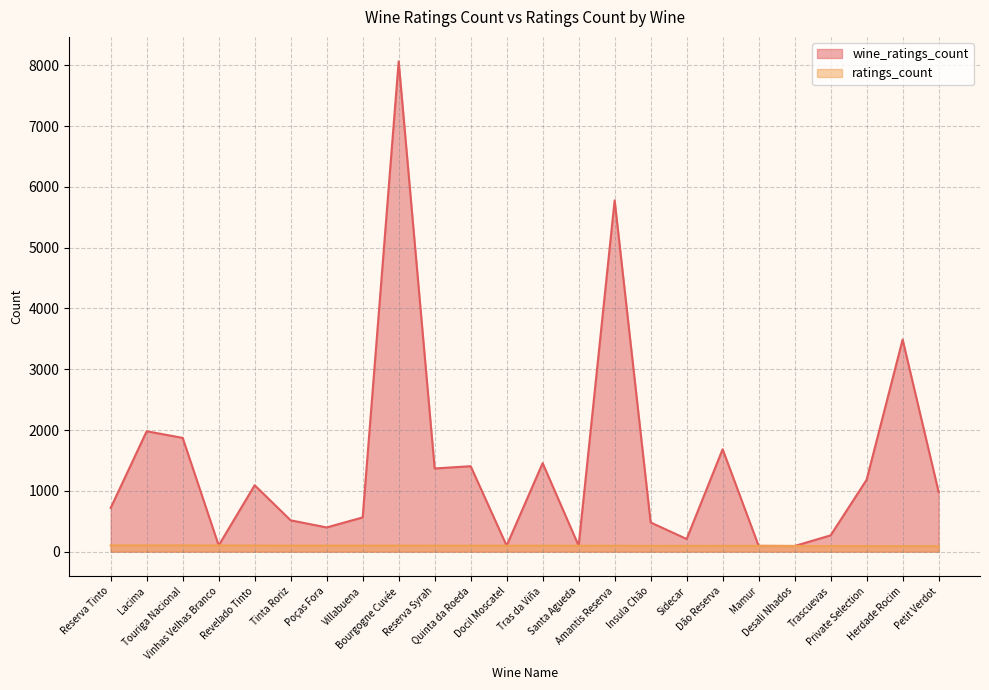

At which category is the sum across all series the highest?

Bourgogne Cuvée